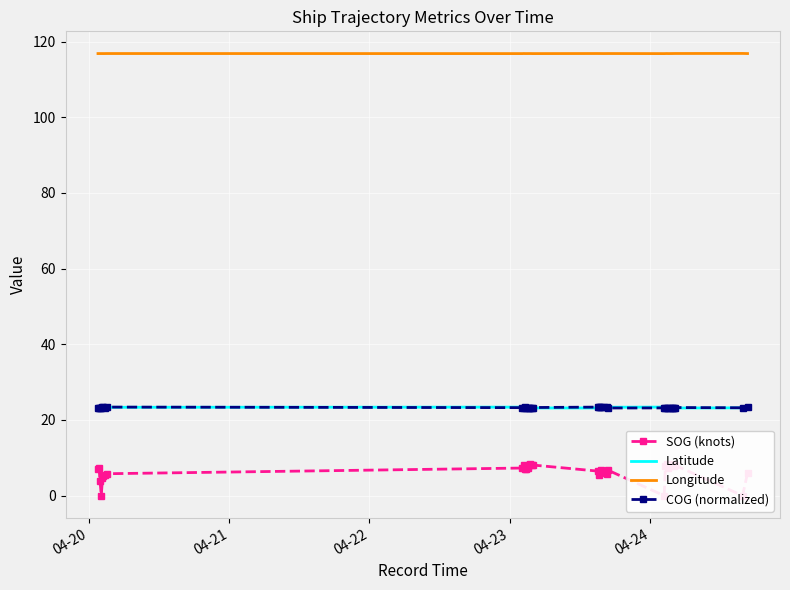

What is the maximum value for Longitude?

116.9